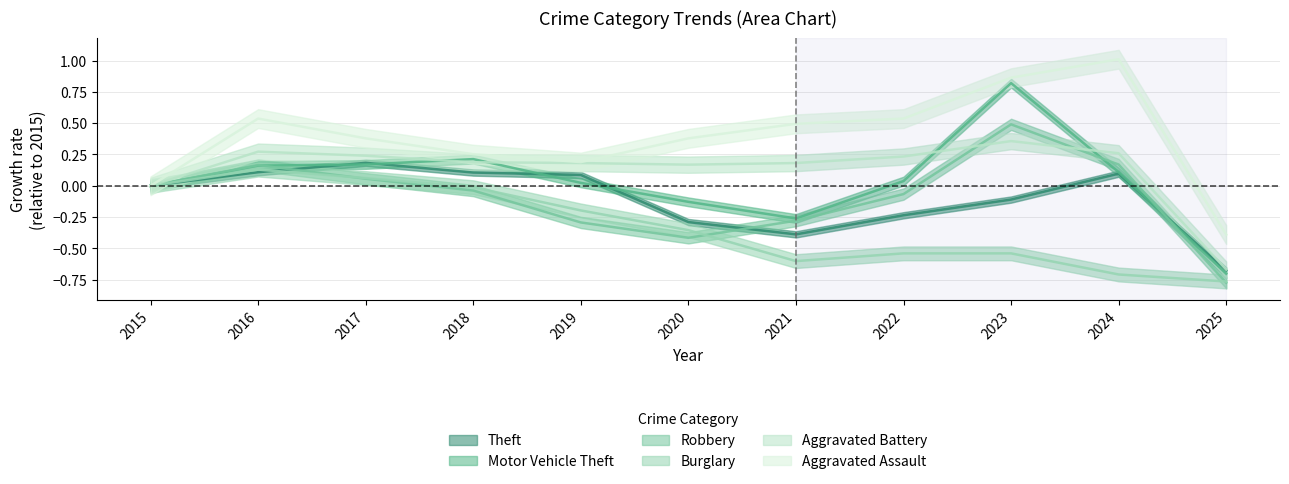

Between 2025 and 2017, which is larger?

2017